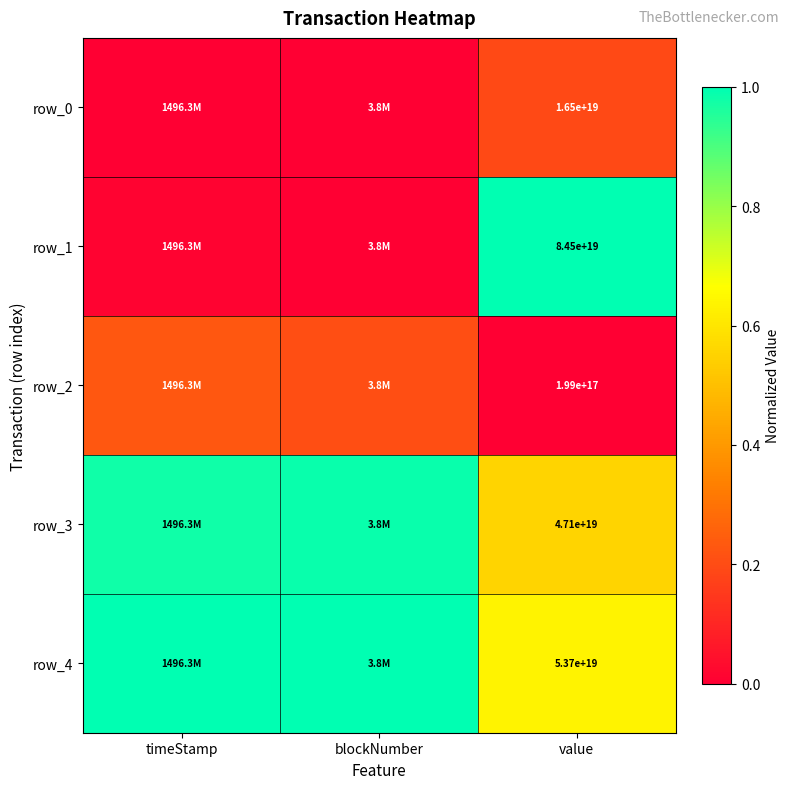

True or false: row_0 has a value of 0.1 at timeStamp.

False